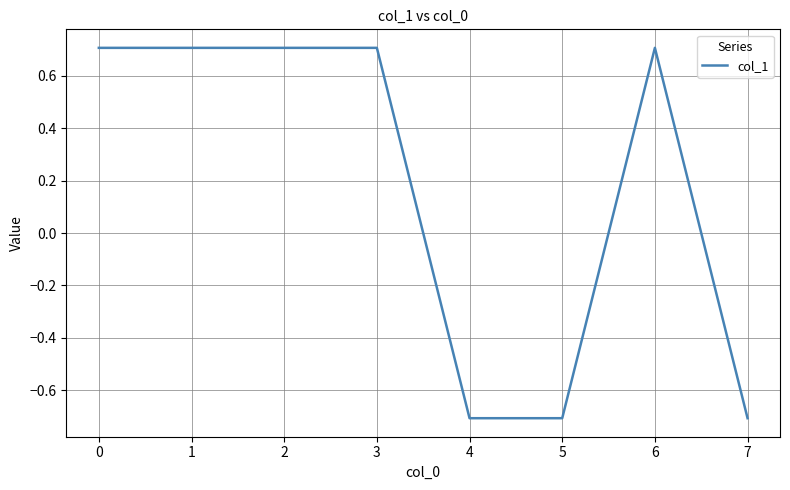

The chart shows a value of 0.7 at 6. True or false?

True